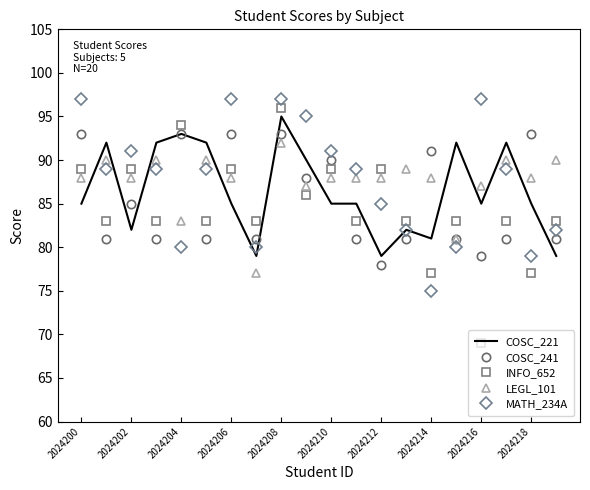

Which series has the largest range (max minus min)?

INFO_652